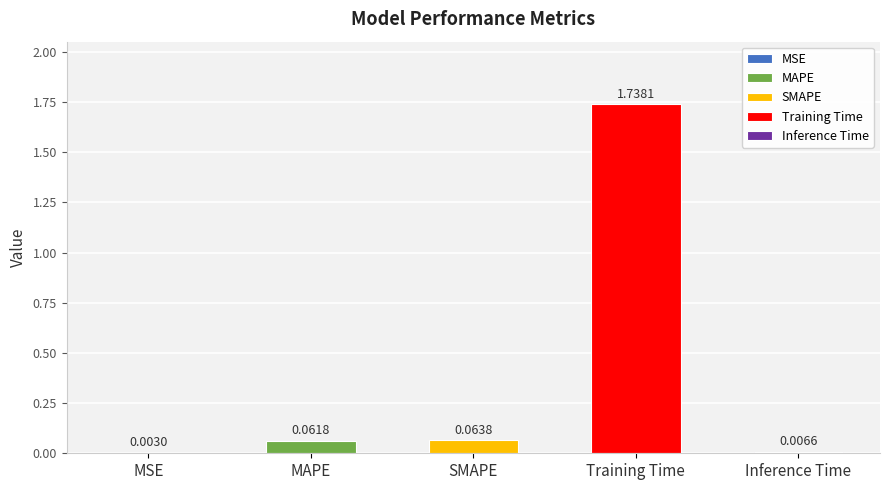

What is the label of the 4th bar from the right?

MAPE